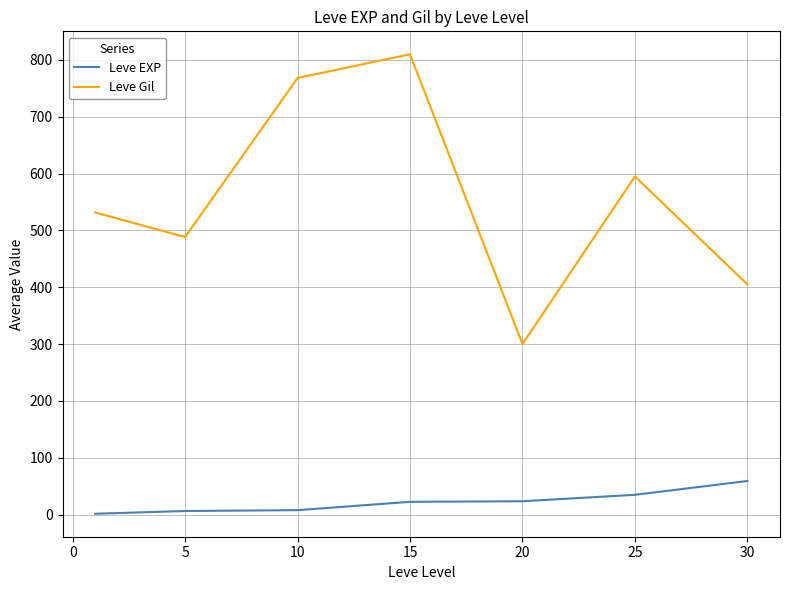

List the series in order of their overall mean, lowest first.

Leve EXP, Leve Gil